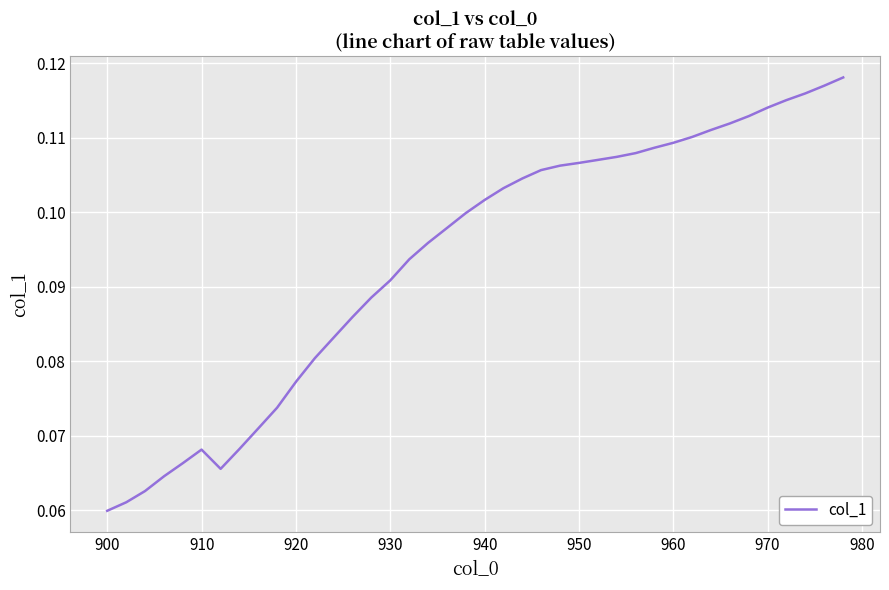

Does the chart display data point markers on the line(s)?

No